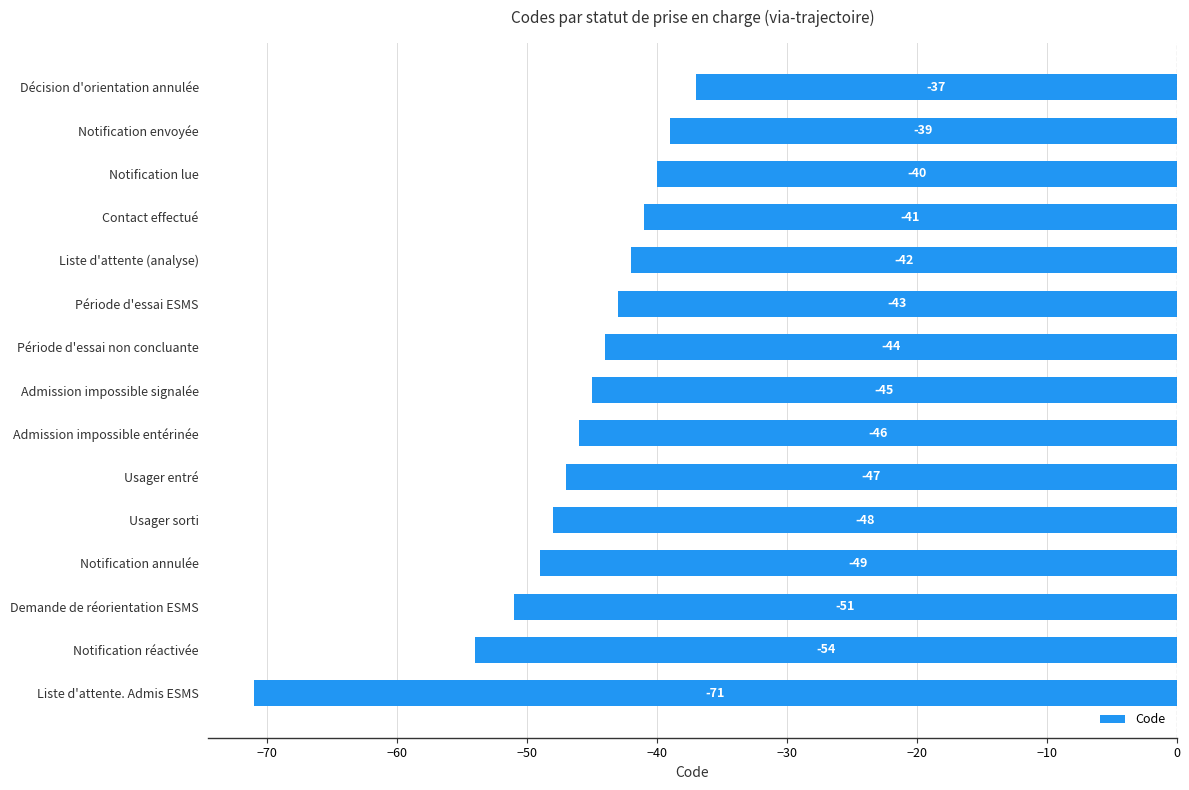

Where is the data nearest to the value -54?

Notification réactivée